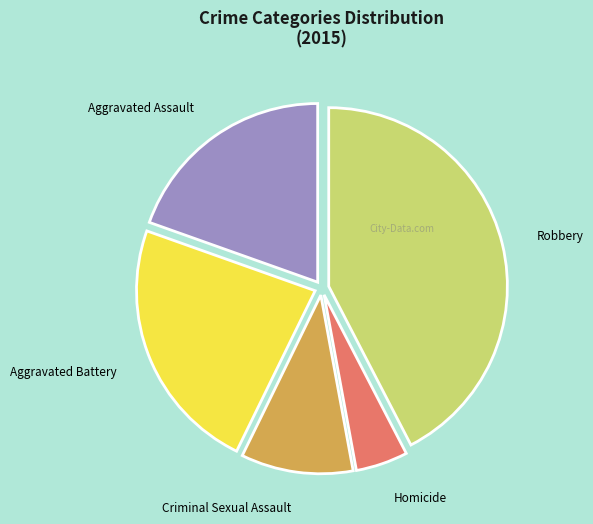

Between Aggravated Battery and Robbery, which is larger?

Robbery